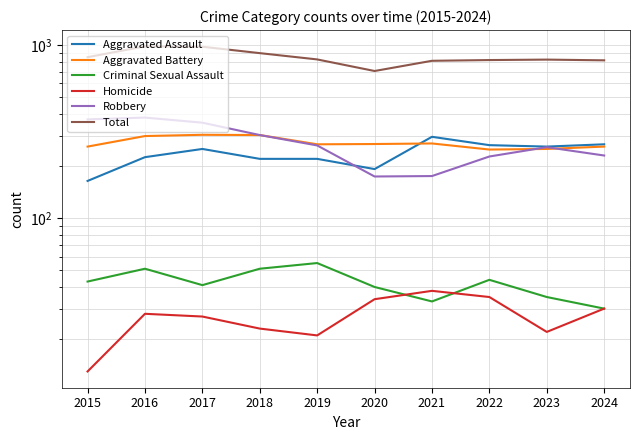

List the labels in order of Homicide value, smallest first.

2015, 2019, 2023, 2018, 2017, 2016, 2024, 2020, 2022, 2021